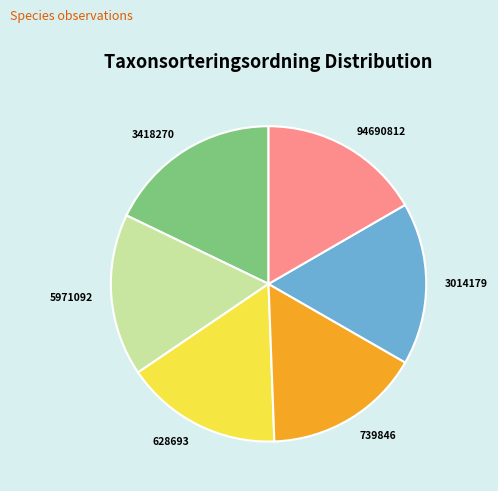

How many segments does this pie chart have?

6